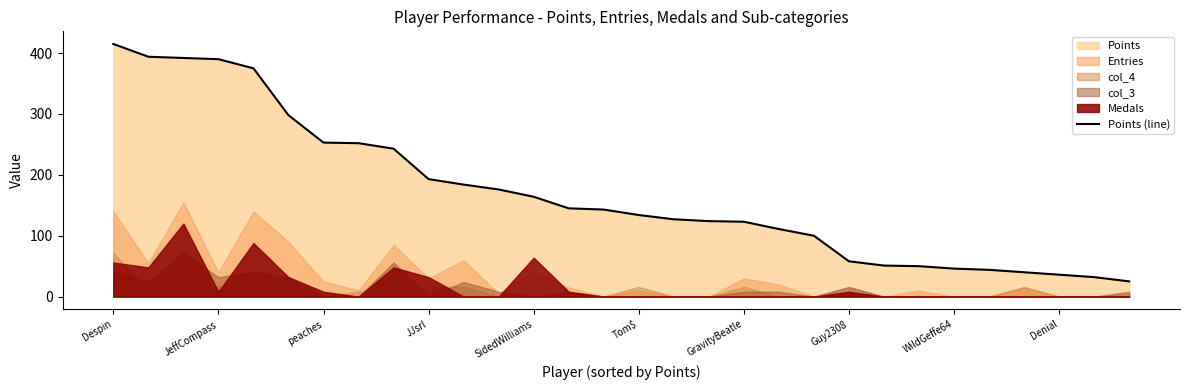

True or false: Points (line) has a value of 218 at Tom$.

False